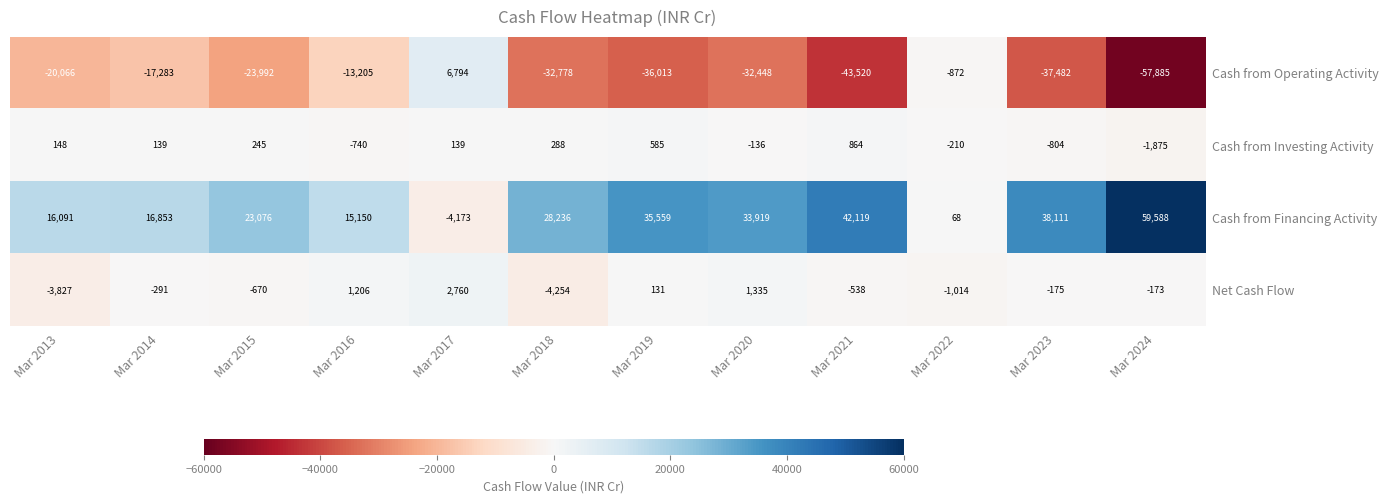

What is the maximum value for Net Cash Flow?

2760